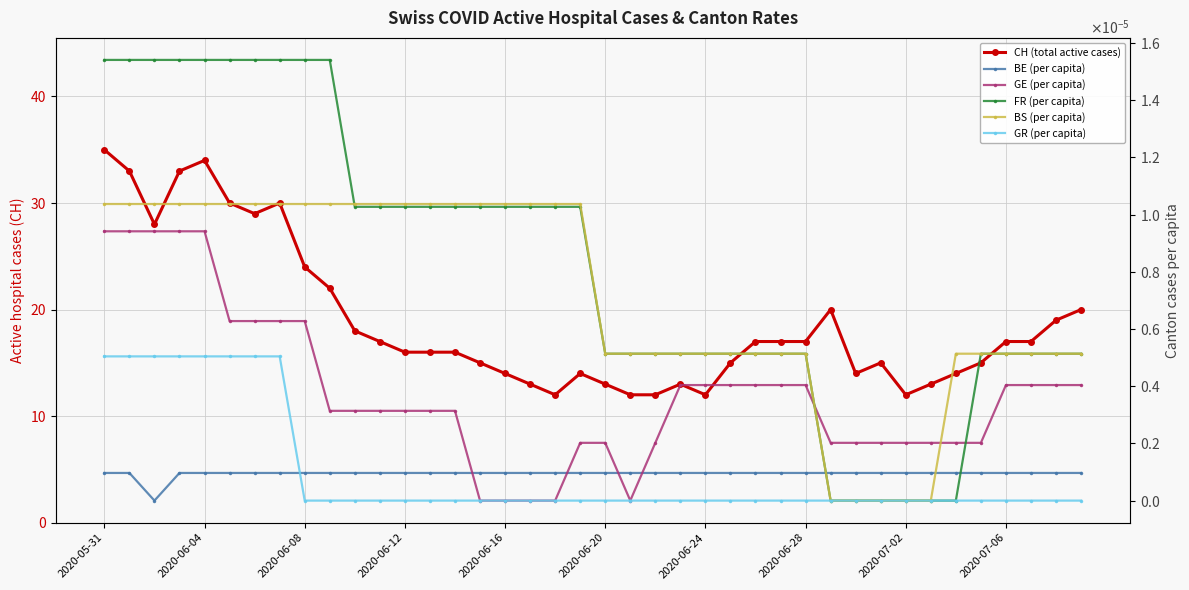

Which series ends up on top after the final intersection of BS (per capita) and GE (per capita)?

BS (per capita)